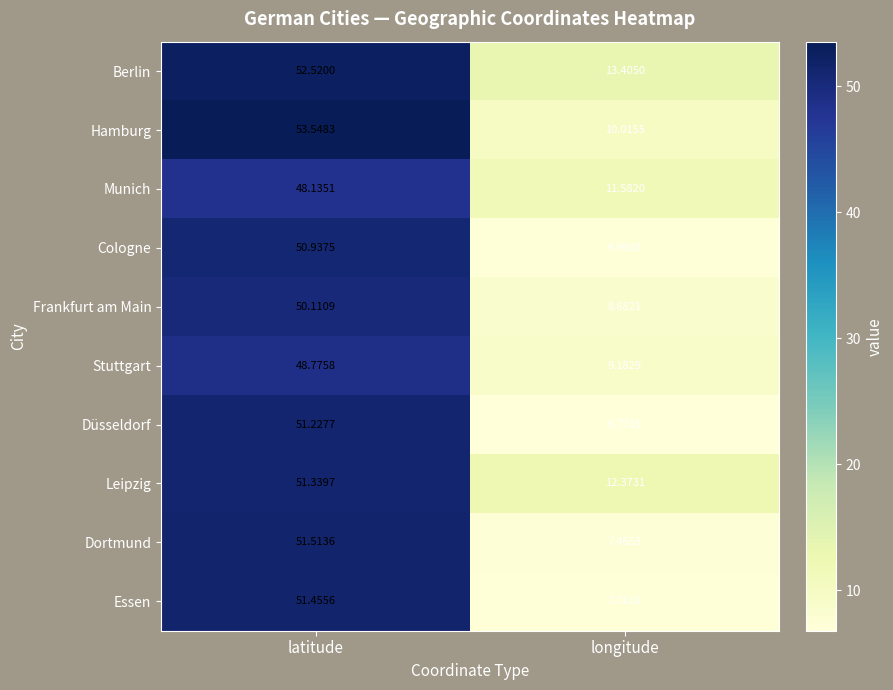

Rank the series at latitude from lowest to highest value.

Munich, Stuttgart, Frankfurt am Main, Cologne, Düsseldorf, Leipzig, Essen, Dortmund, Berlin, Hamburg